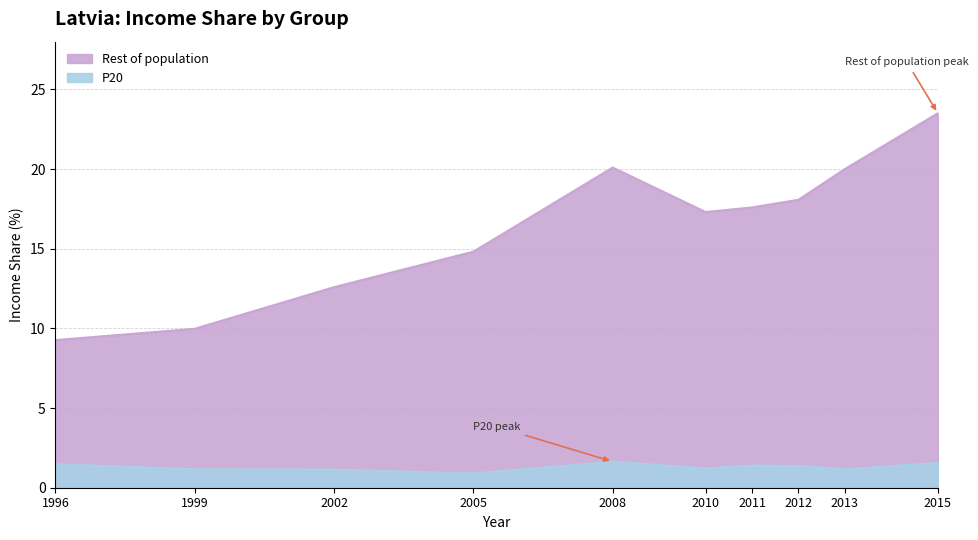

What is the greatest value displayed?

23.5